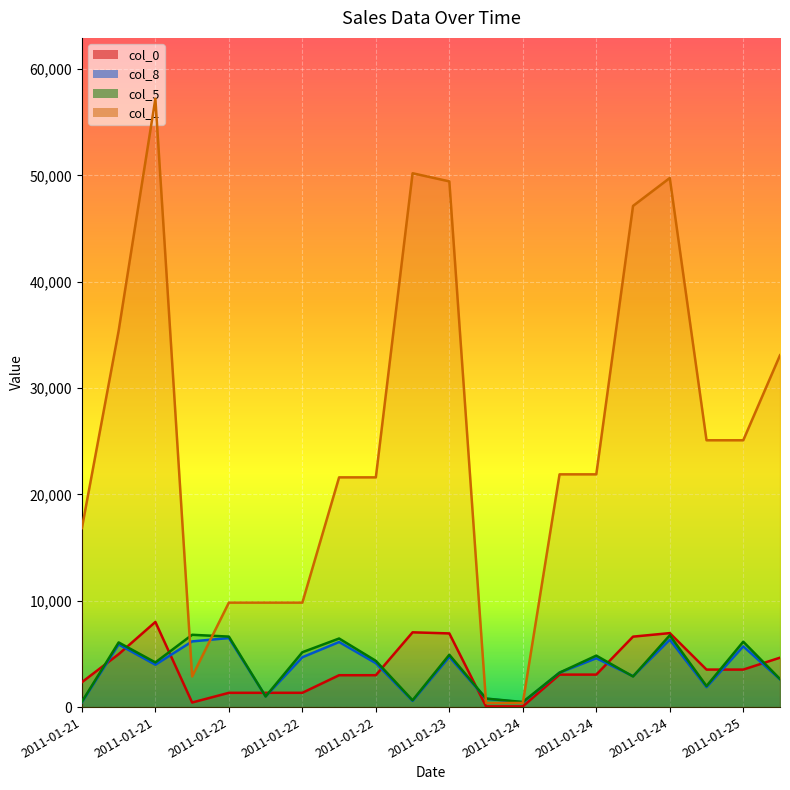

Which category has the highest value in the col_5 series?

2011-01-22